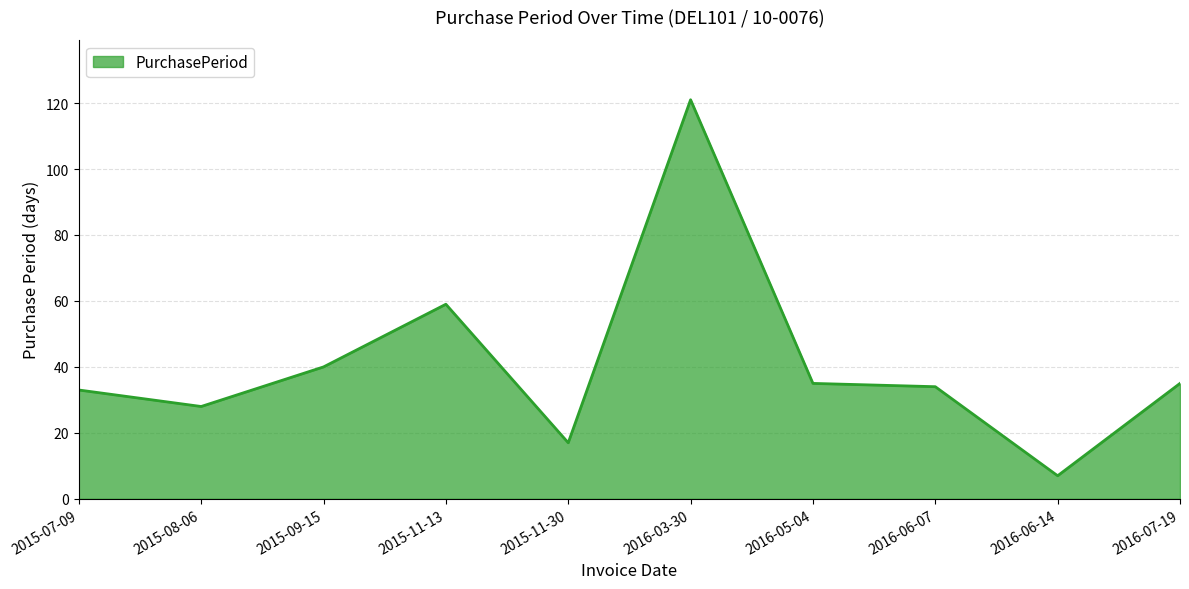

At which label is the value closest to 64?

2015-11-13